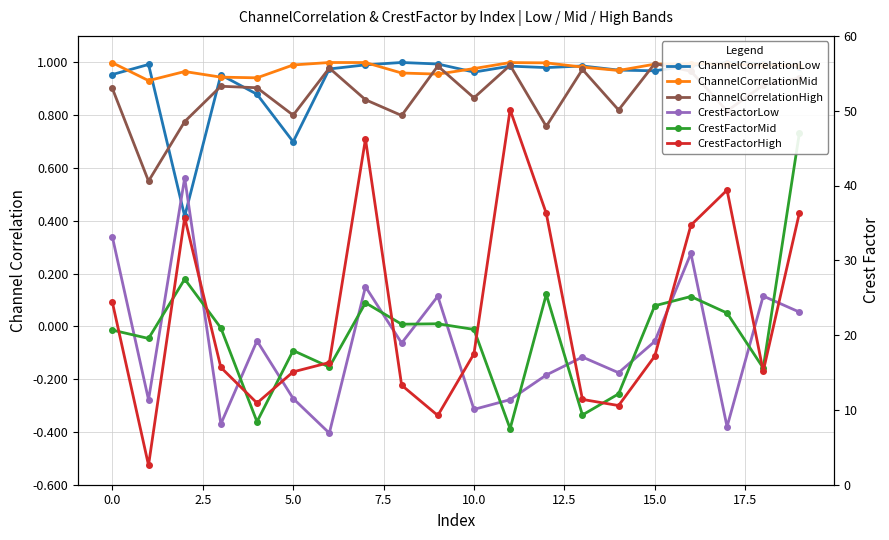

Which series ends up on top after the final intersection of CrestFactorLow and CrestFactorMid?

CrestFactorMid